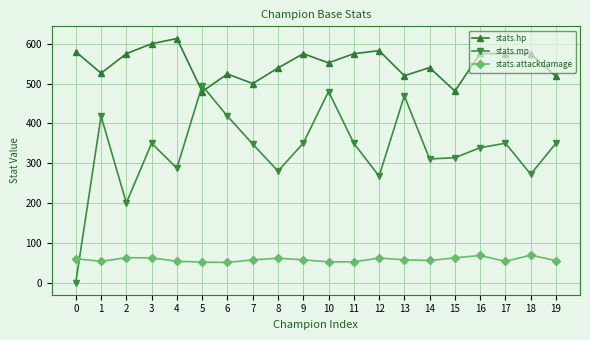

What is the value of the stats.hp point at the 10th from the left?

575.0